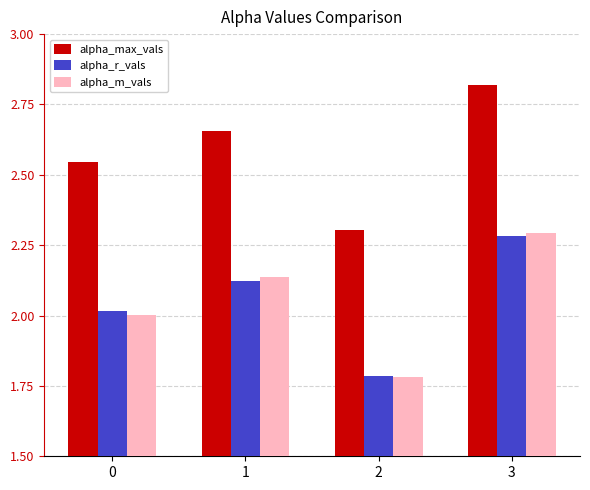

How many bars are there in total?

12